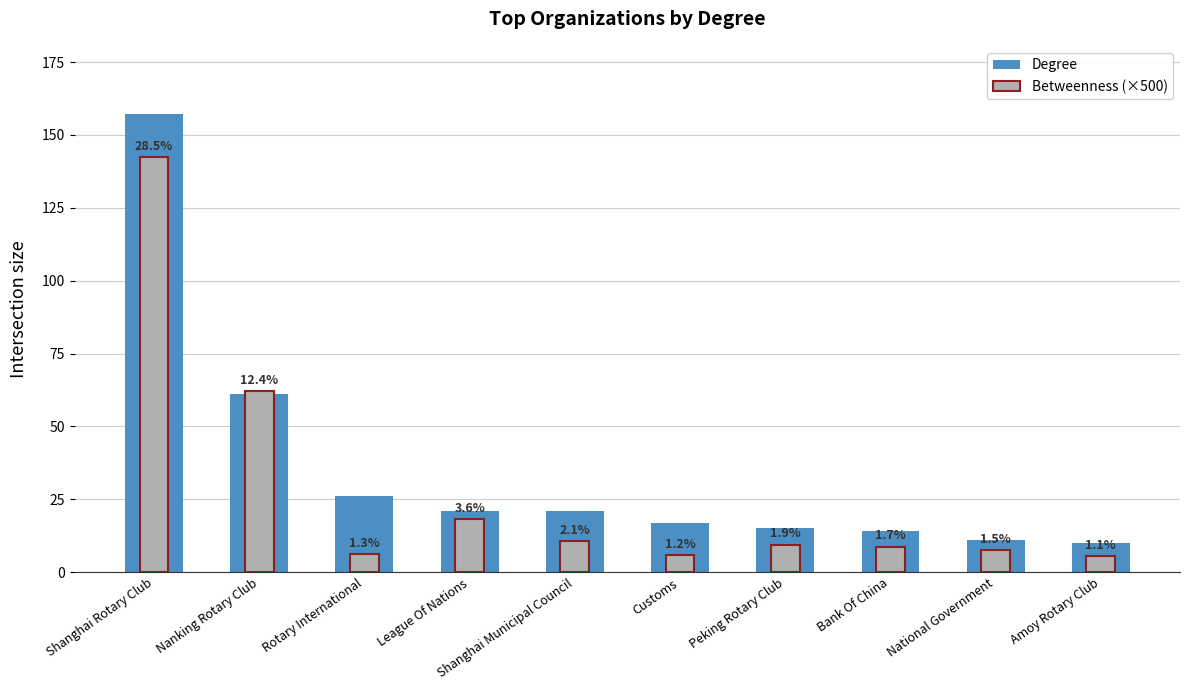

Reading right to left, list all the values displayed in this chart.

Degree: 10.0	11.0	14.0	15.0	17.0	21.0	21.0	26.0	61.0	157.0
Betweenness (×500): 5.6	7.7	8.7	9.4	5.8	10.6	18.1	6.3	62.0	142.3